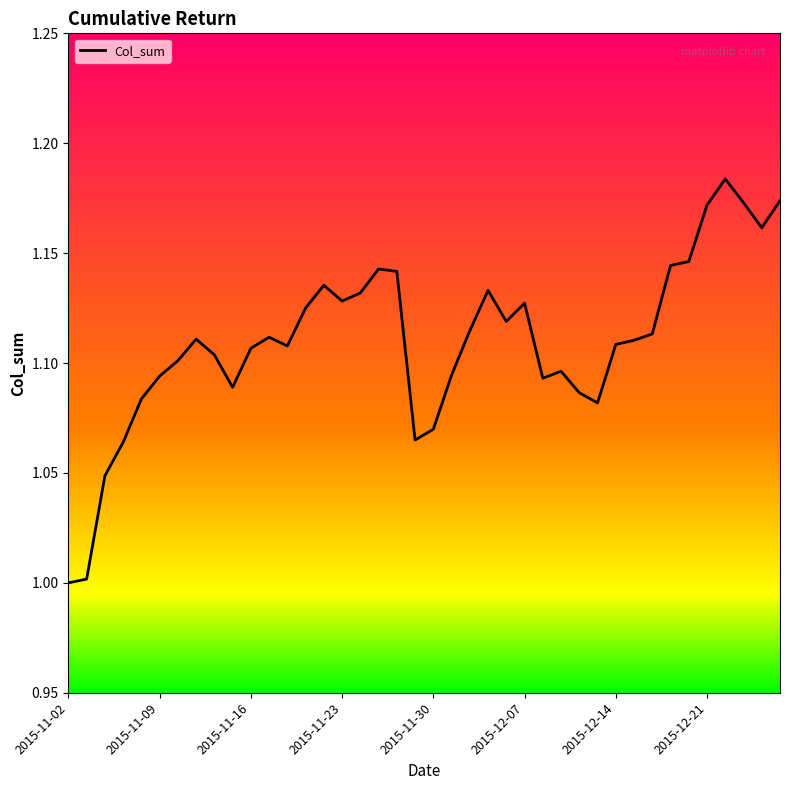

What is the difference between the maximum and minimum values?

0.2